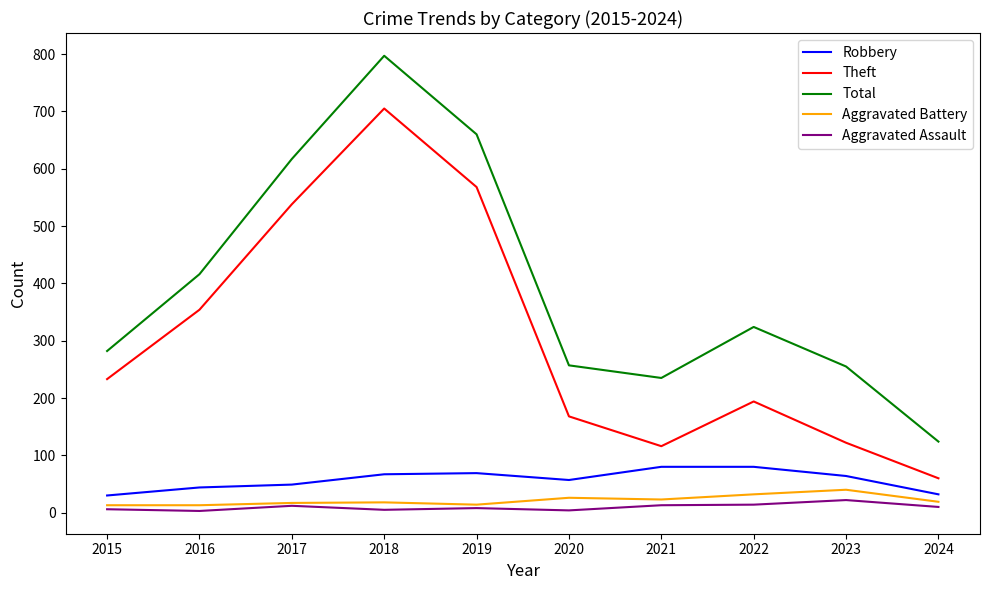

Which series has the largest total across all categories?

Total